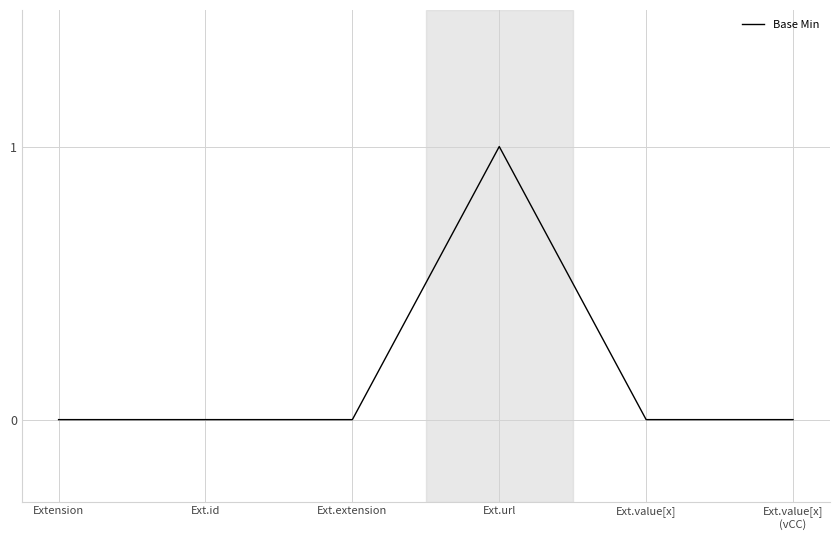

True or false: the data shows 0 at Ext.value[x].

True